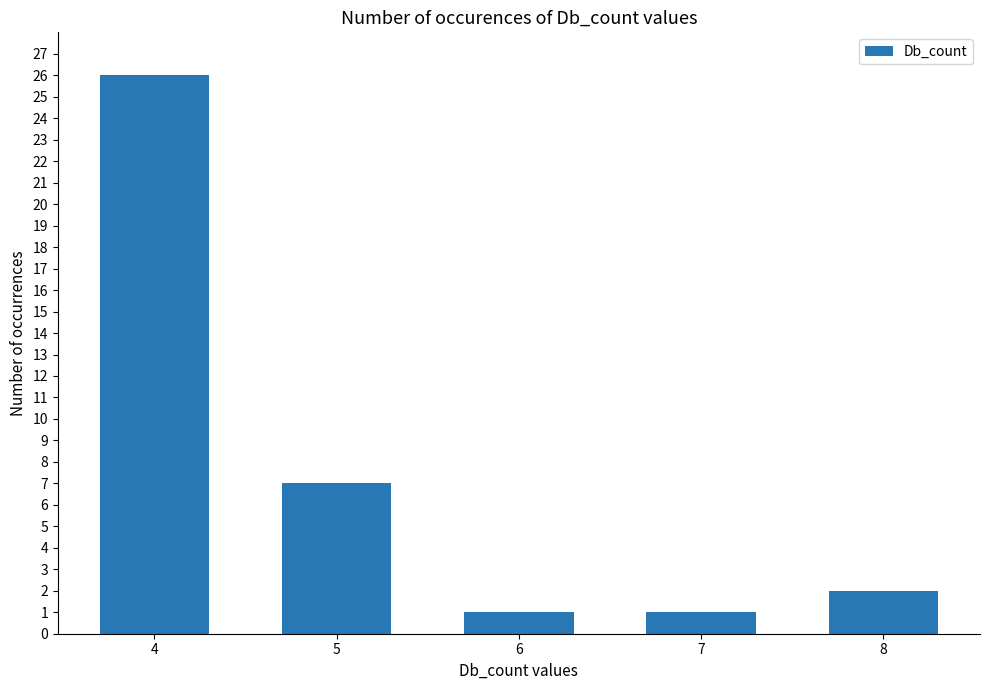

What is the difference between the maximum and minimum values?

25